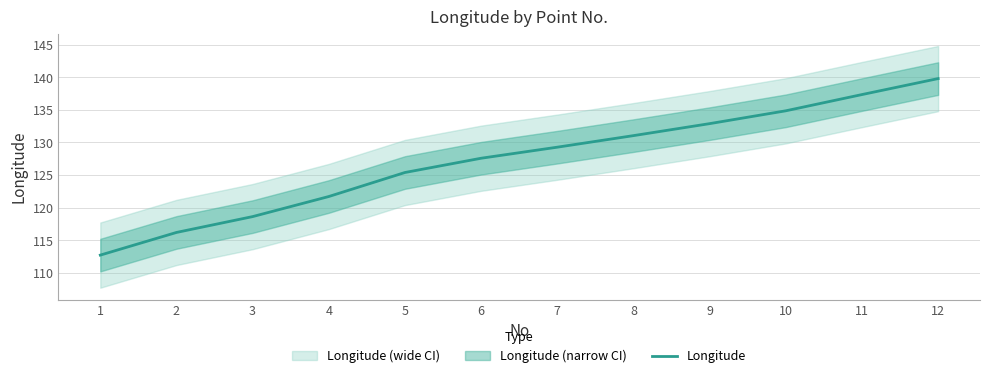

Which category has the highest value across all series?

12